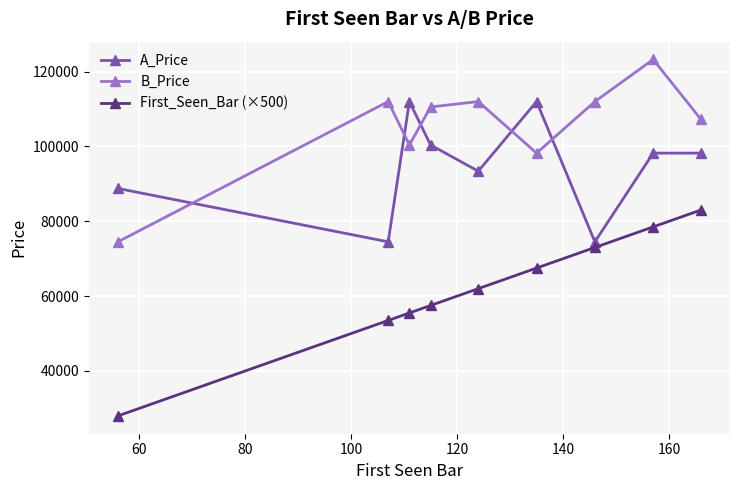

Which series has the largest range (max minus min)?

First_Seen_Bar (×500)